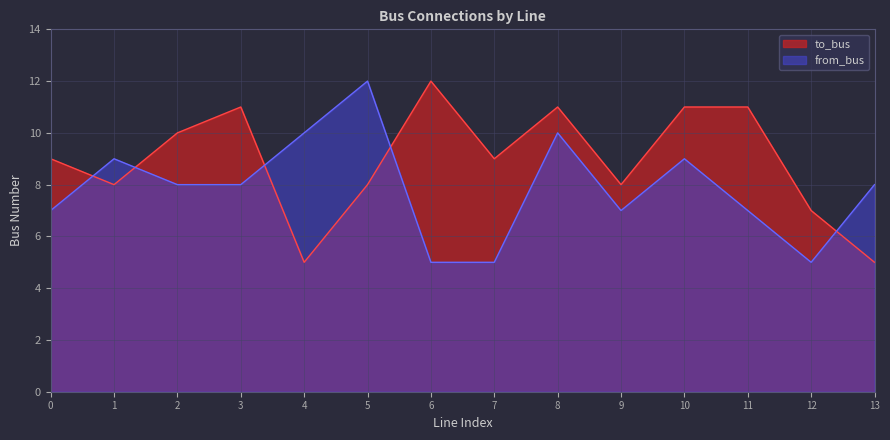

What is the difference between the second highest and second lowest values in the to_bus series?

6